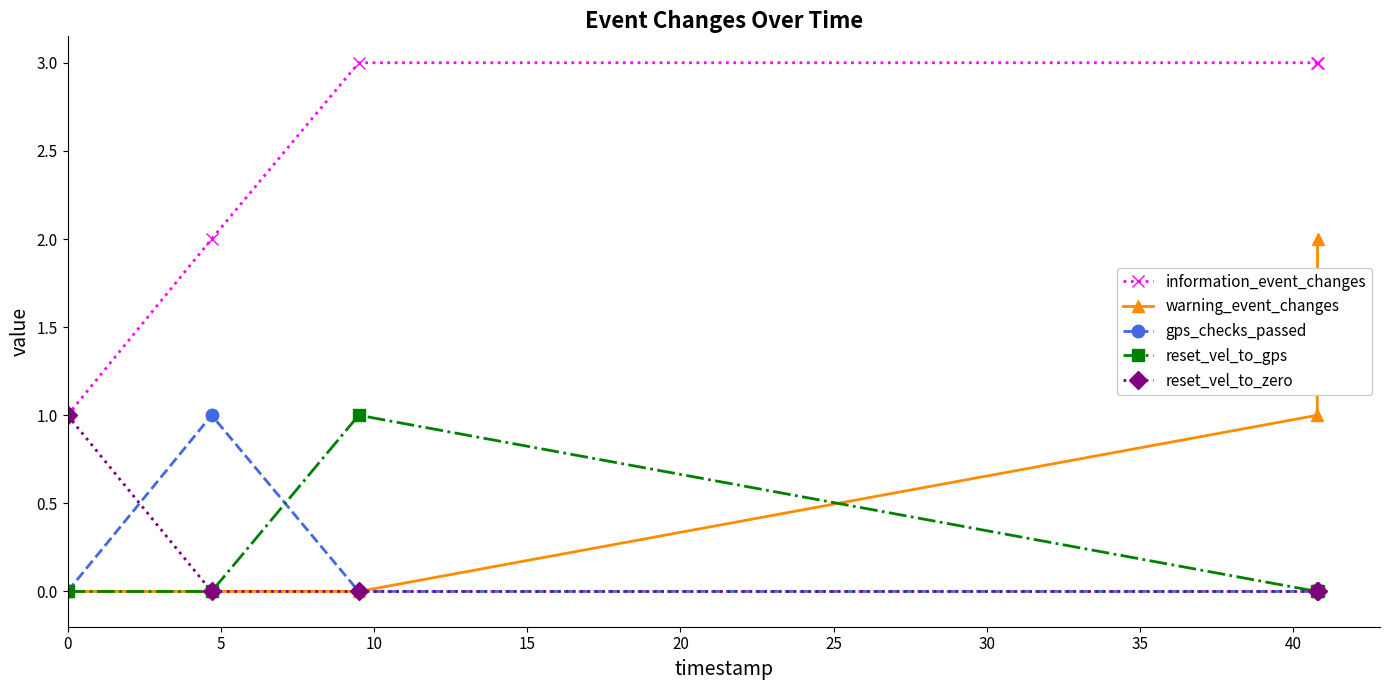

True or false: reset_vel_to_gps and information_event_changes intersect in this chart.

False